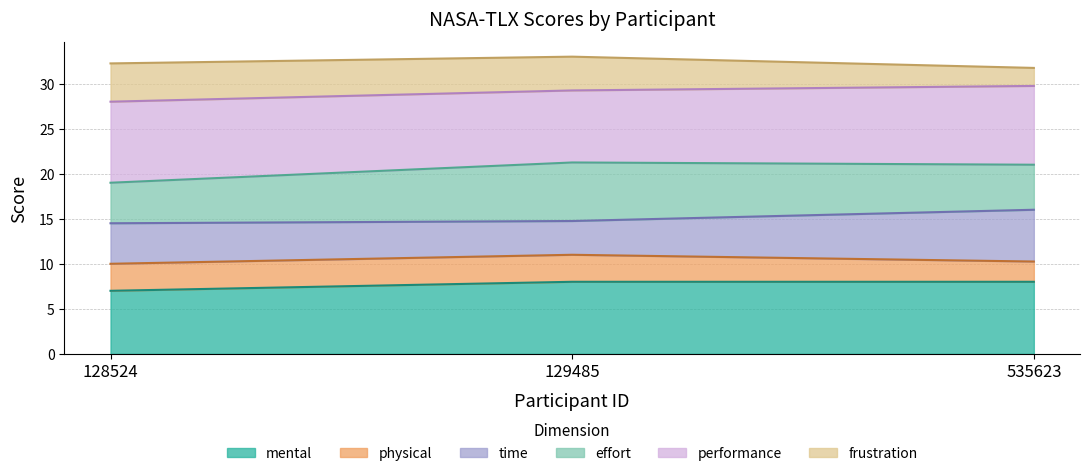

The value of mental at 535623 is 3.0. True or false?

False